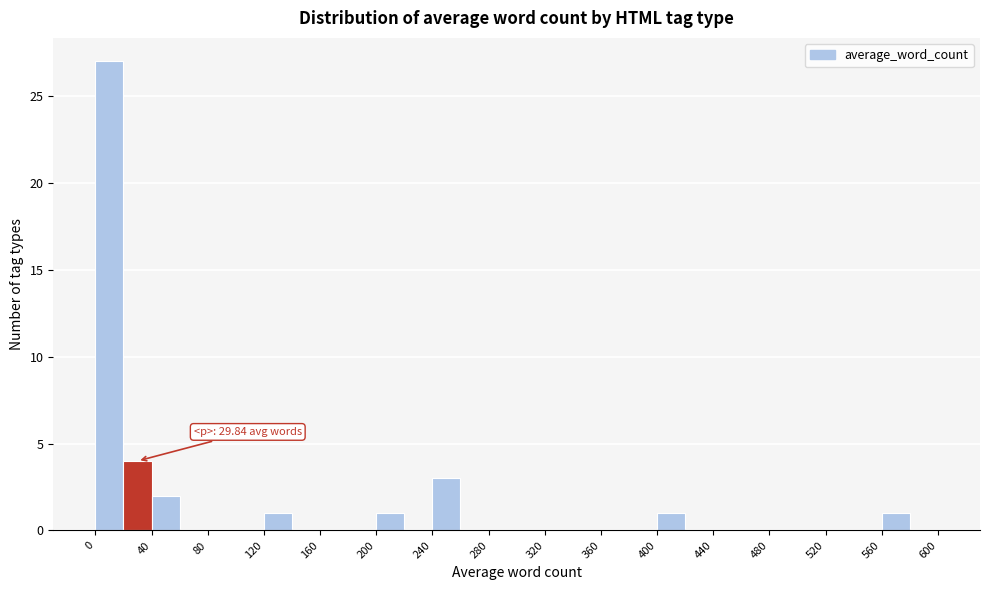

Which range on the x-axis has the tallest bar?

0 to 20